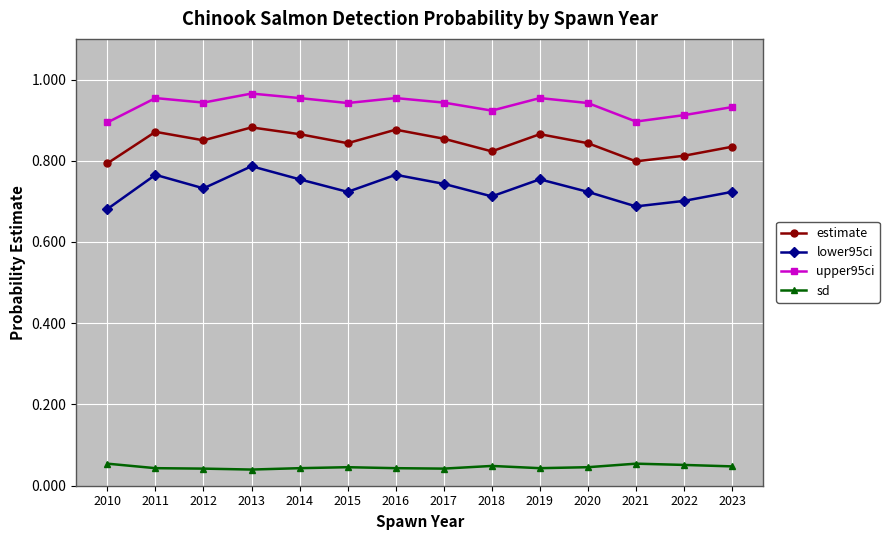

Rank the series at 2018 from highest to lowest value.

upper95ci, estimate, lower95ci, sd